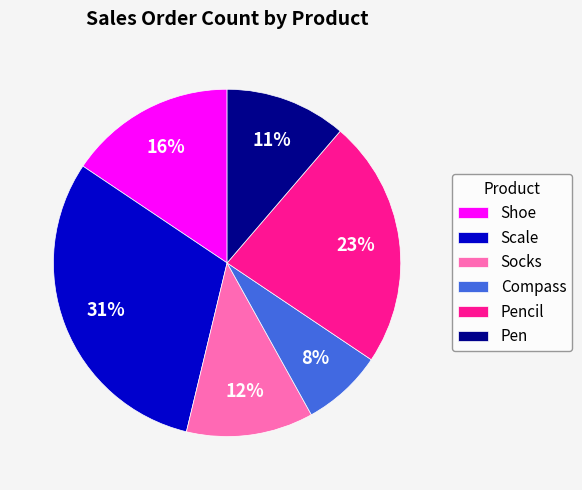

To the nearest percent, what is the average slice percentage?

17%